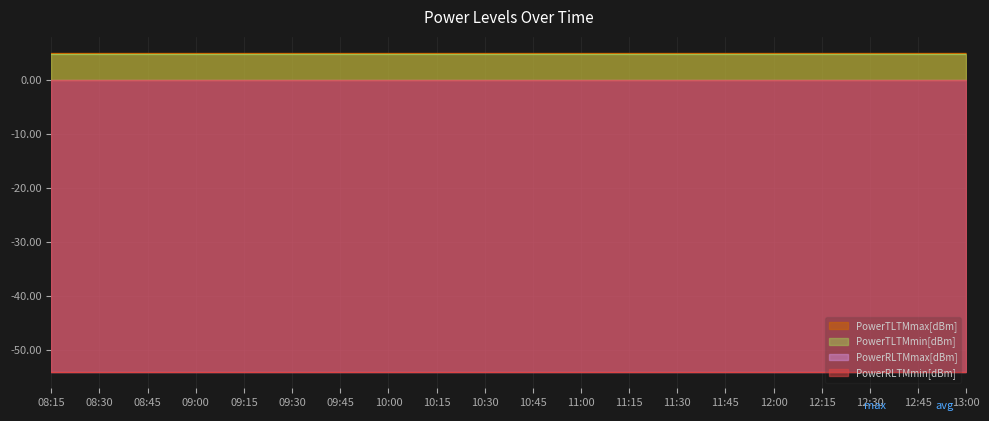

At which label is PowerTLTMmax[dBm] closest to 5?

08:15